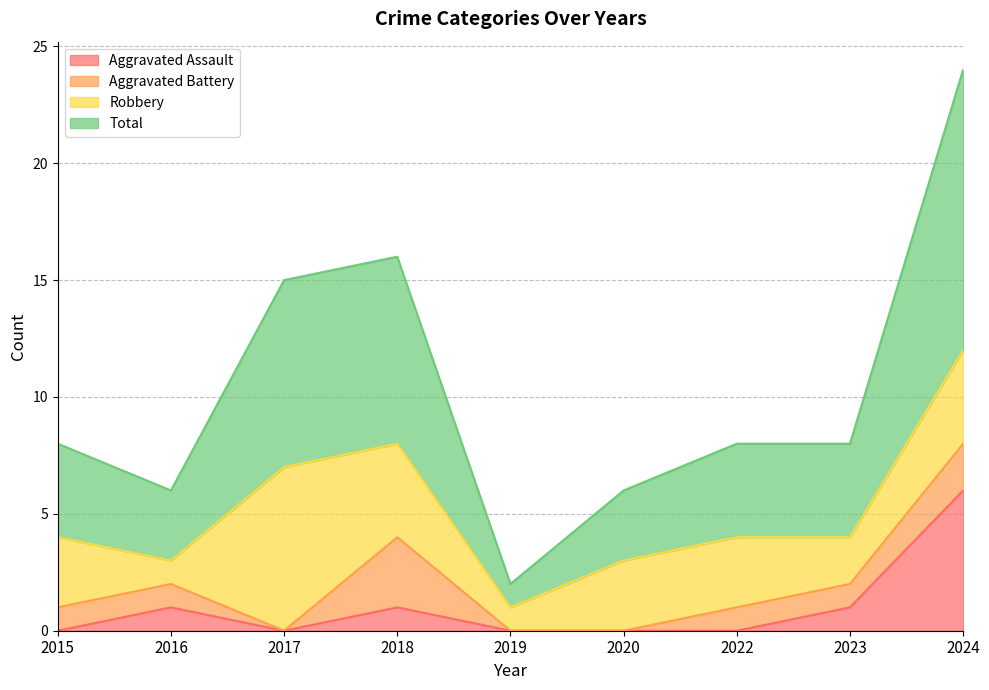

True or false: Total has a value of 26 at 2017.

False